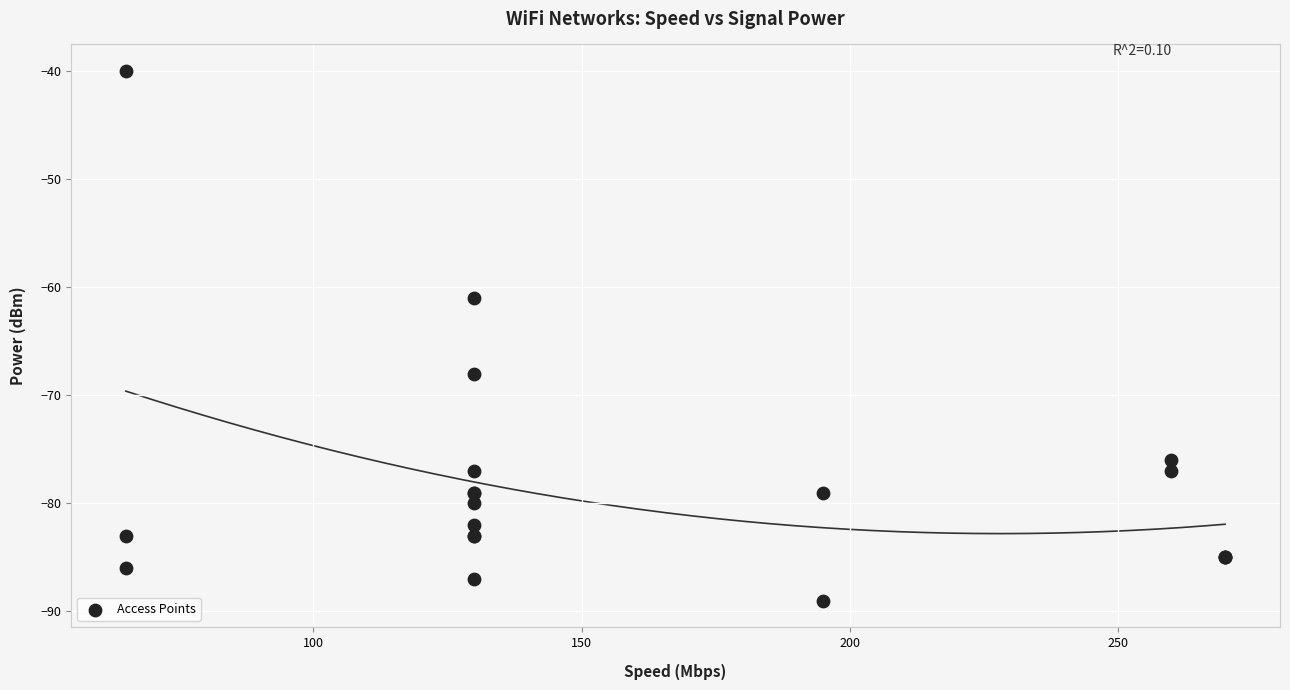

What Y value in the scatter plot is closest to -64?

-61